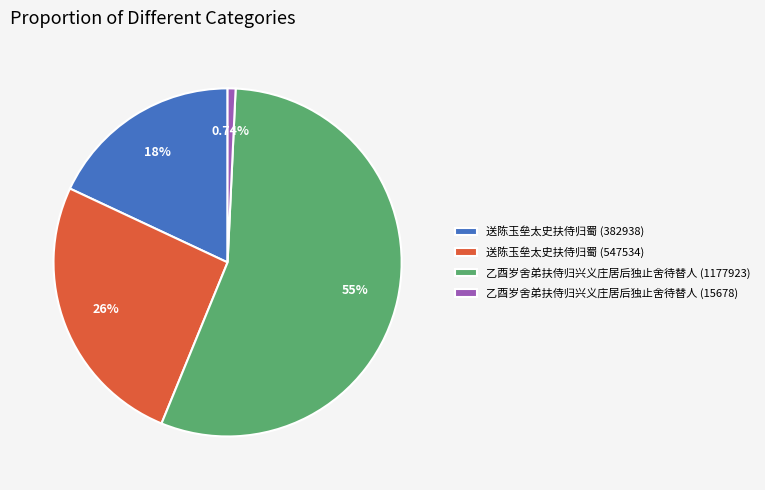

The 乙酉岁舍弟扶侍归兴义庄居后独止舍待替人 (15678) slice represents 11% of the pie. True or false?

False